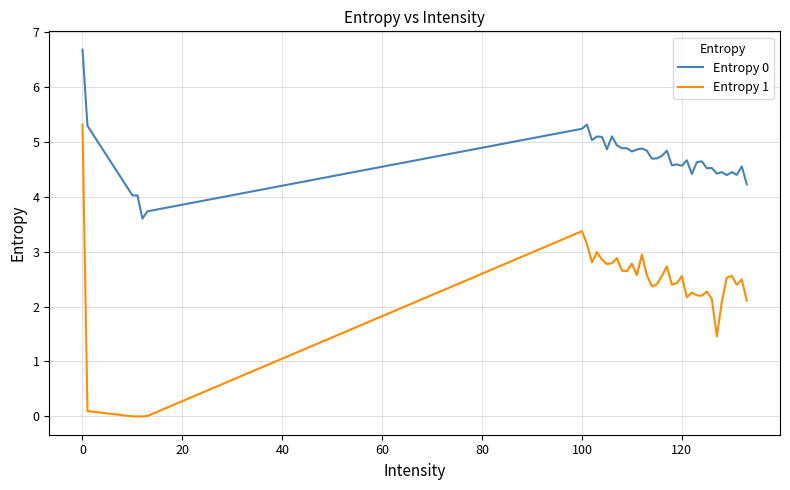

What is the maximum value for Entropy 0?

6.7